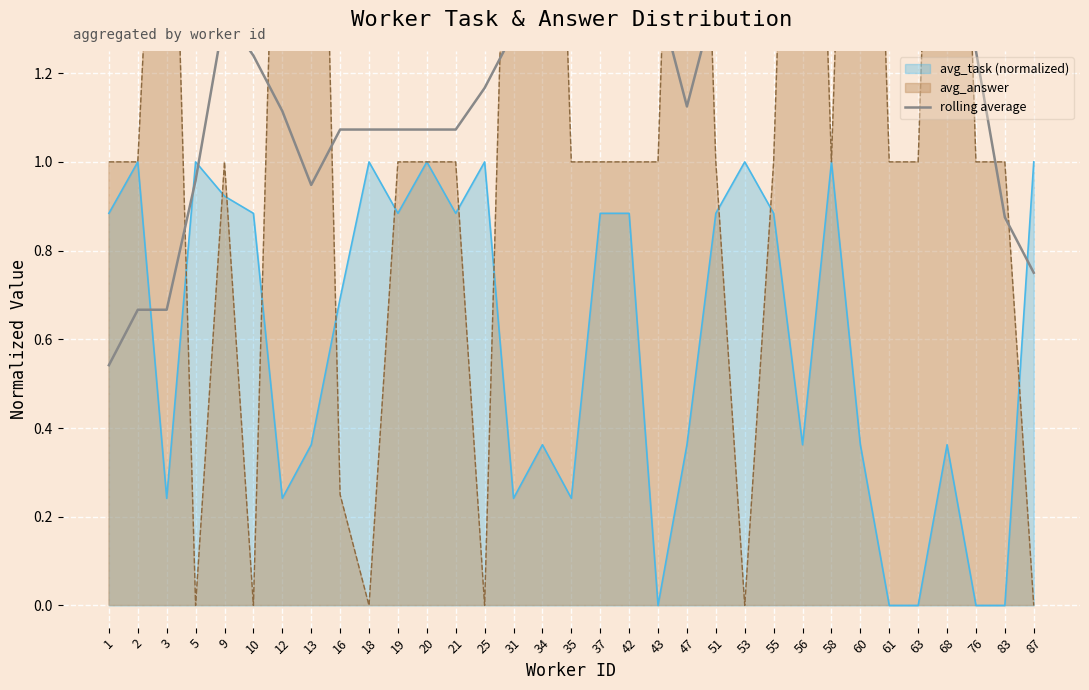

Reading left to right, transcribe all the data shown in this chart.

1=0.5	2=0.7	3=0.7	5=1.0	9=1.3	10=1.2	12=1.1	13=0.9	16=1.1	18=1.1	19=1.1	20=1.1	21=1.1	25=1.2	31=1.3	34=1.3	35=1.3	37=1.5	42=1.7	43=1.4	47=1.1	51=1.4	53=1.4	55=1.6	56=1.6	58=1.4	60=1.6	61=1.8	63=1.8	68=1.4	76=1.2	83=0.9	87=0.8